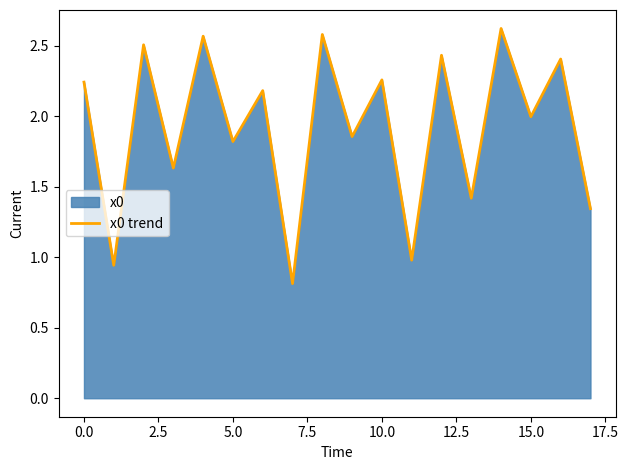

How many points are higher than both their immediate neighbors (excluding endpoints)?

8